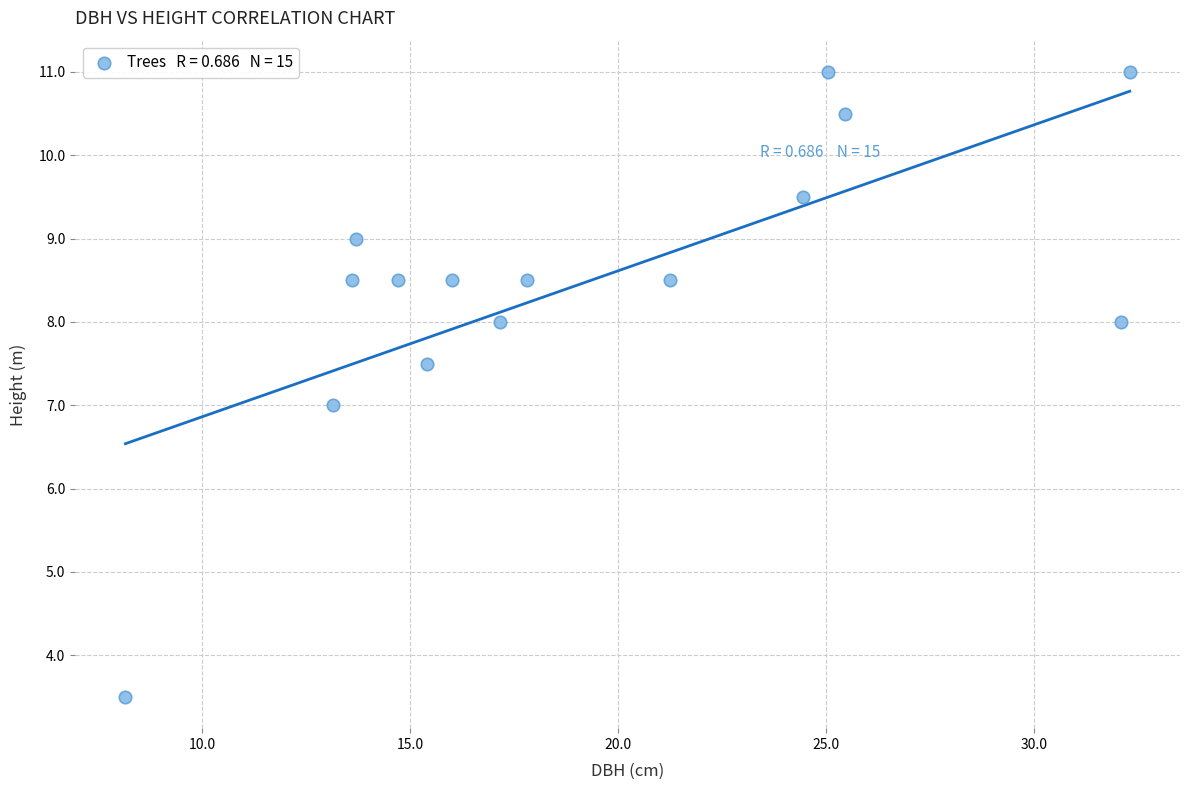

What is the range of Y values (max minus min)?

7.5